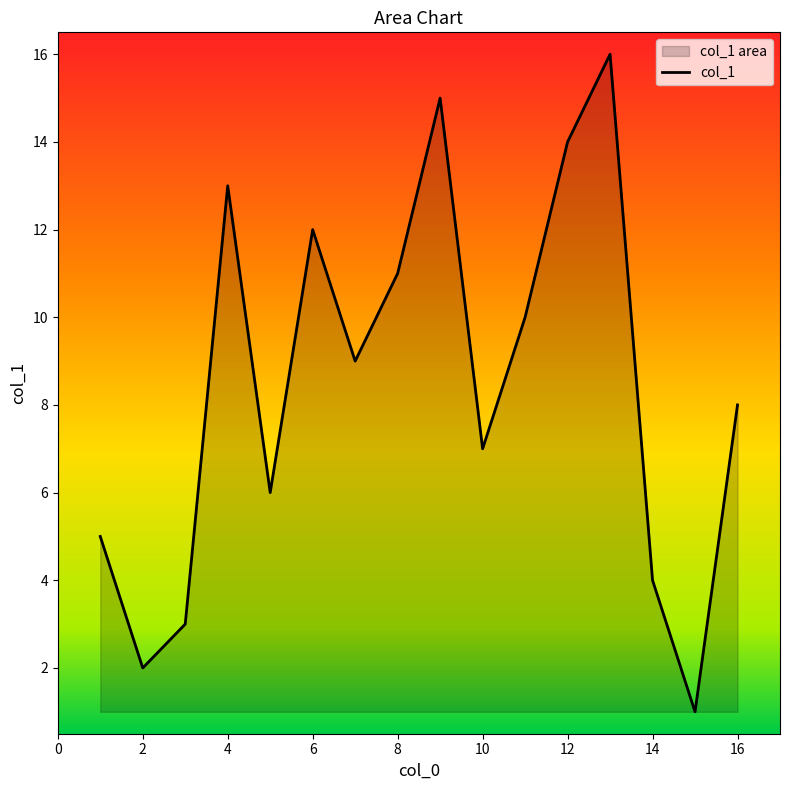

What is the greatest value displayed?

16